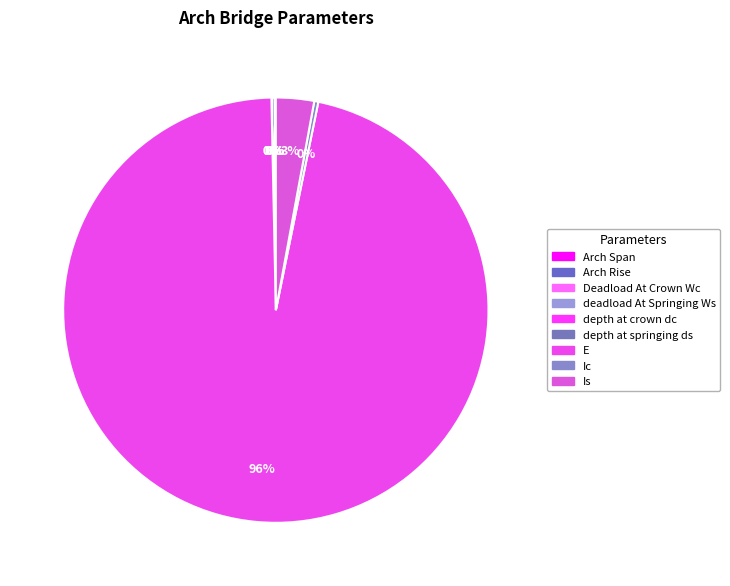

What percentage is NOT represented by Ic?

99.7%